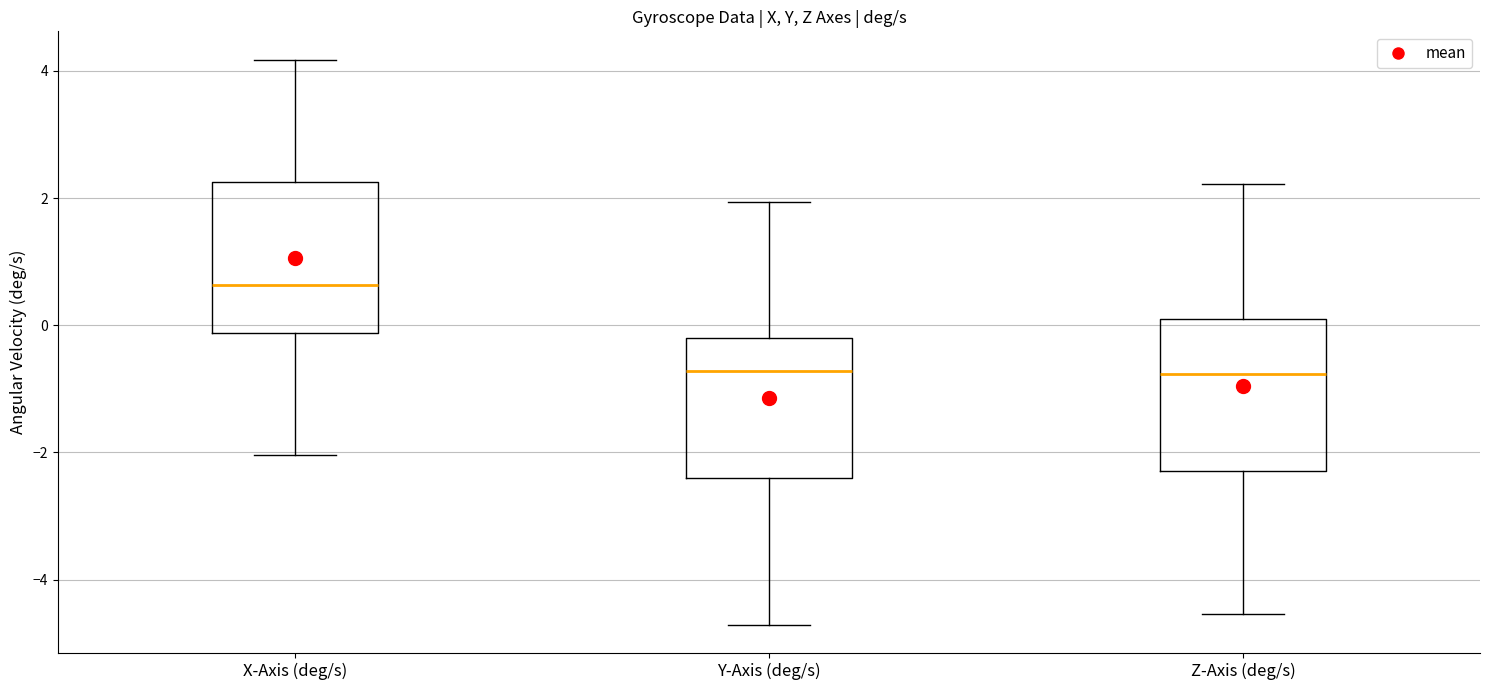

Reading left to right, transcribe this box plot: for each box, give where its median line is, the range the box spans, and where its two whiskers end, as read against the y-axis. The values are not printed on the chart, so give them approximately, as read against the axis.

X-Axis (deg/s): median 0.6, box -0.2 to 2.2, whiskers -2.0 to 4.2
Y-Axis (deg/s): median -0.8, box -2.4 to -0.2, whiskers -4.8 to 2.0
Z-Axis (deg/s): median -0.8, box -2.2 to 0.2, whiskers -4.6 to 2.2